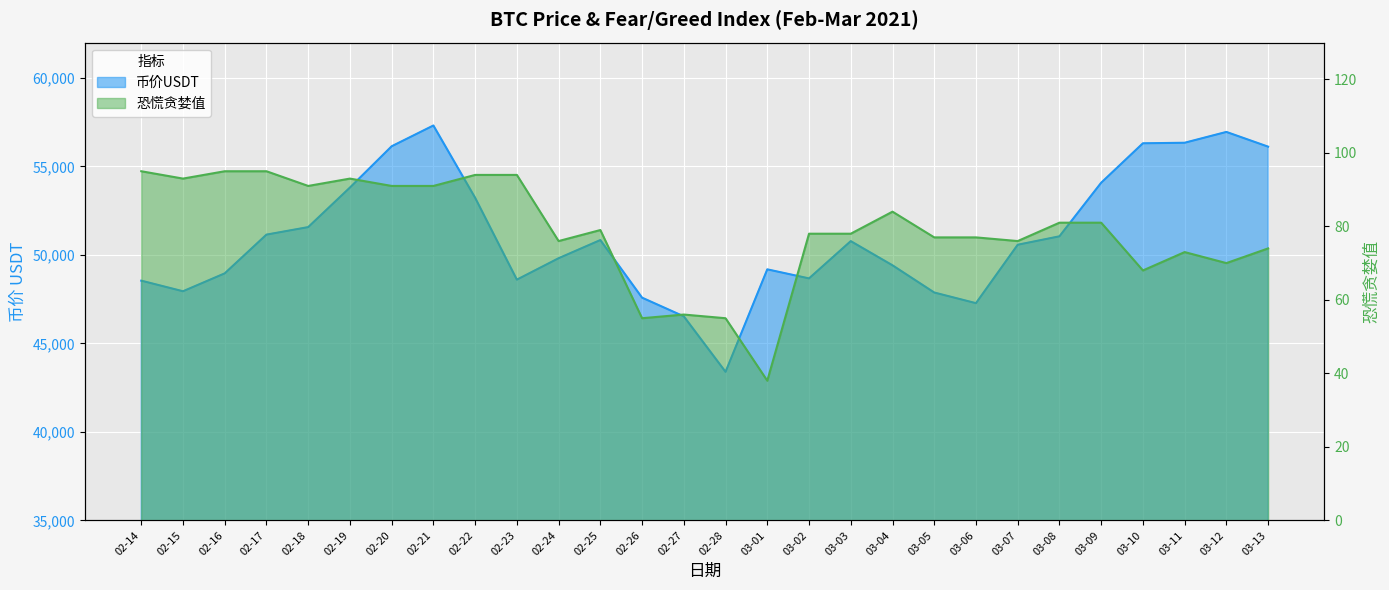

What is the approximate value of 恐慌贪婪值 at 02-28?

55.0